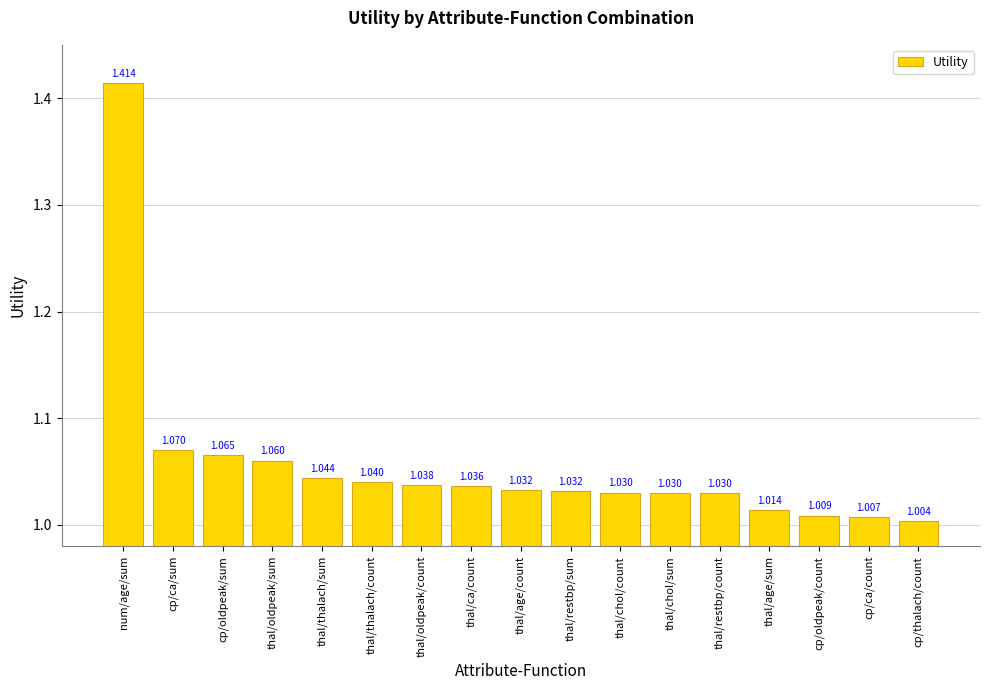

What is the difference between the maximum and minimum values?

0.4